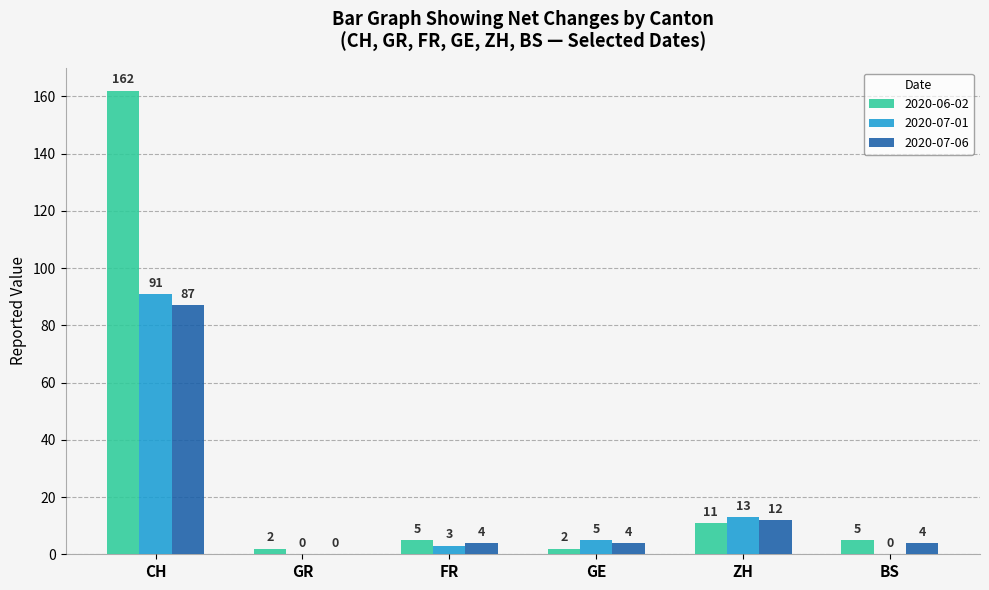

How many distinct data groups are displayed?

3